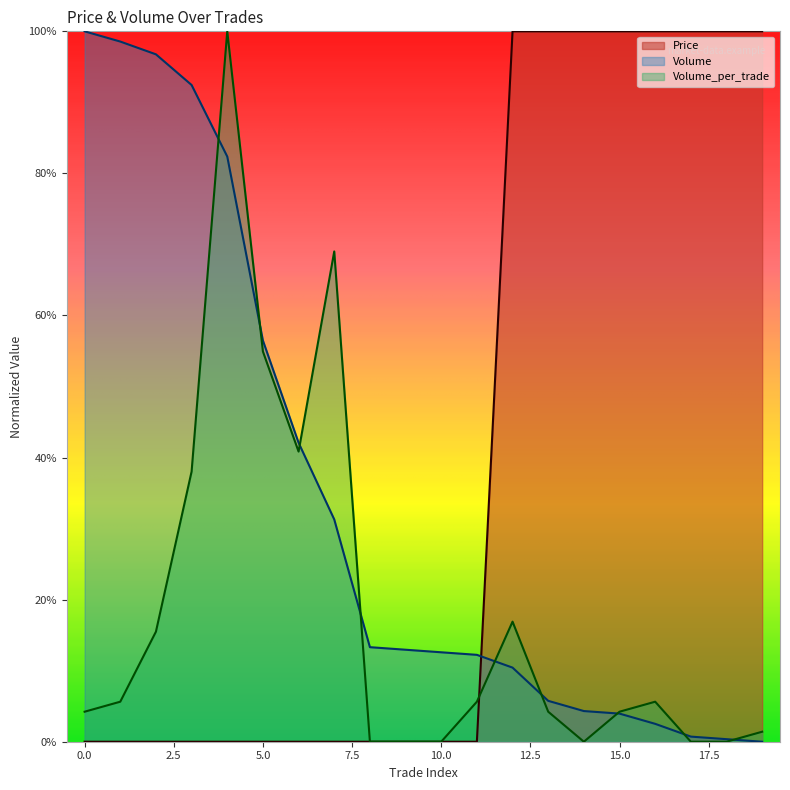

What is the sum of all Price values?

8.0